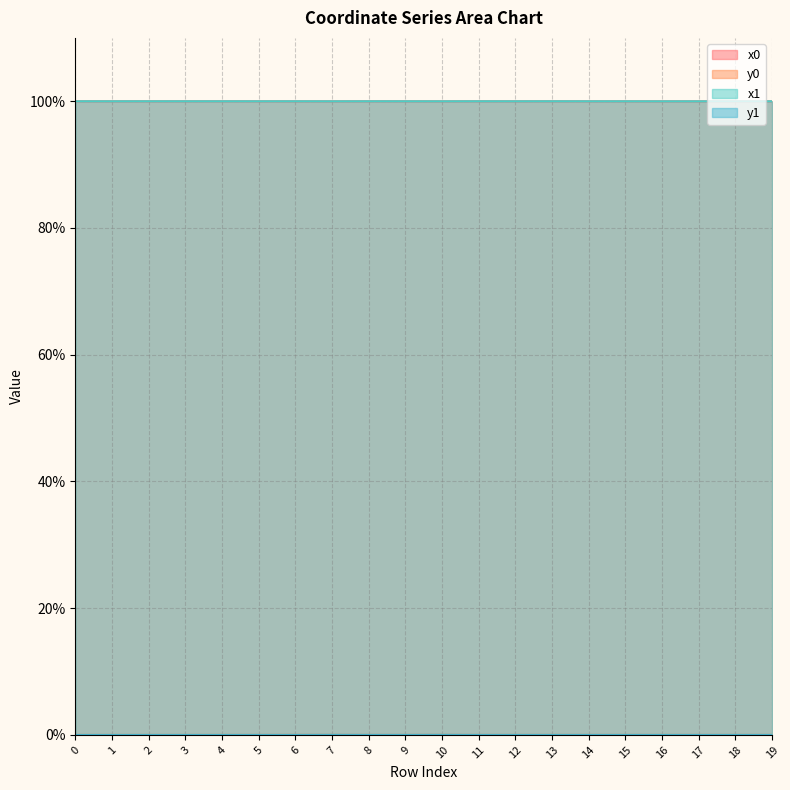

Where is the first local minimum for y1?

4